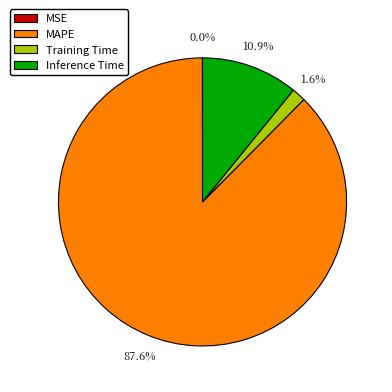

Is there a majority slice in this chart?

Yes